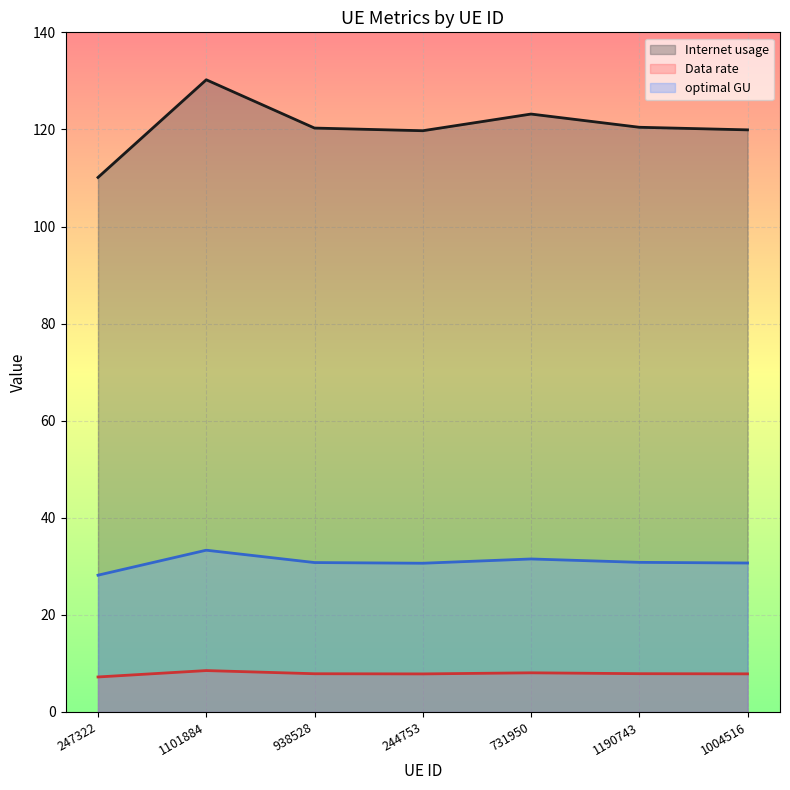

List the labels in order of optimal GU value, largest first.

1101884, 731950, 1190743, 938528, 1004516, 244753, 247322